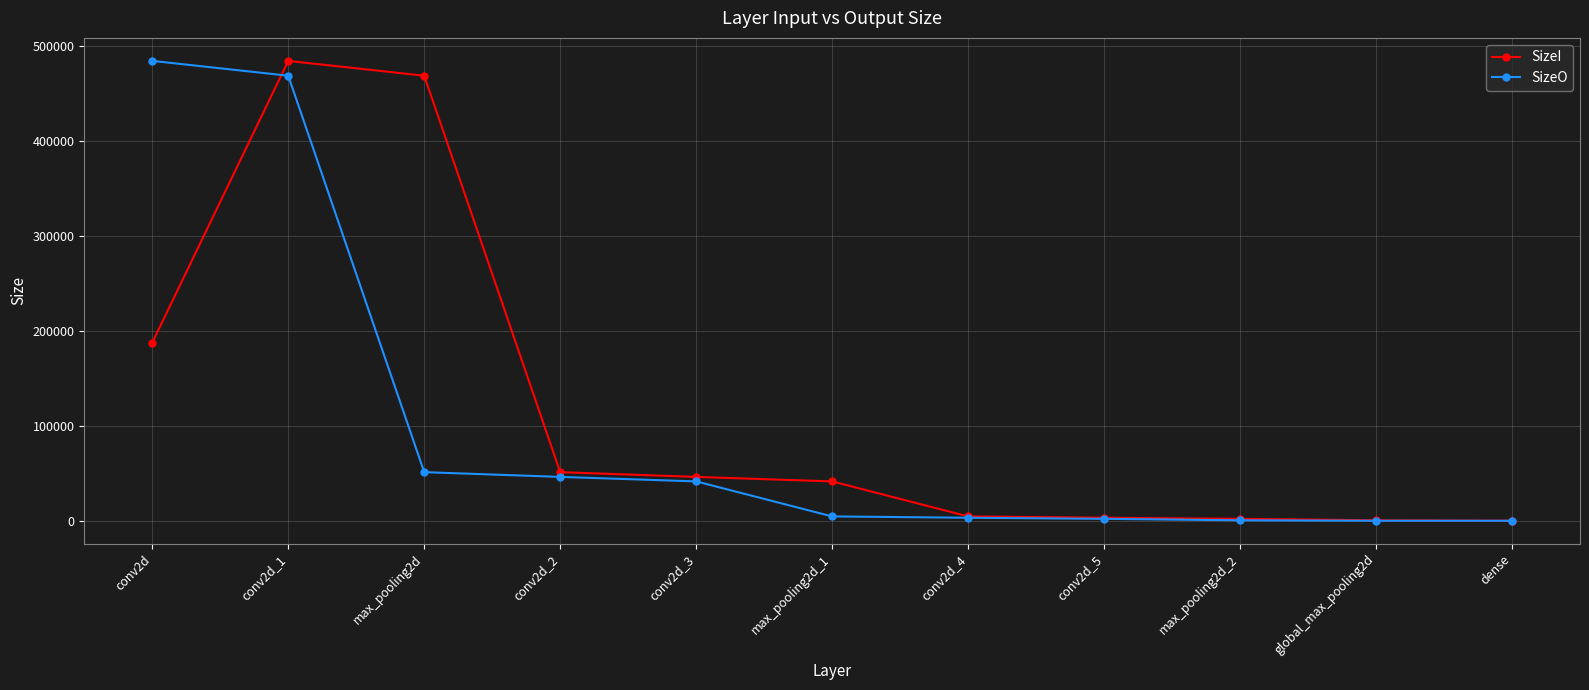

What is the highest value of the SizeI series?

484128